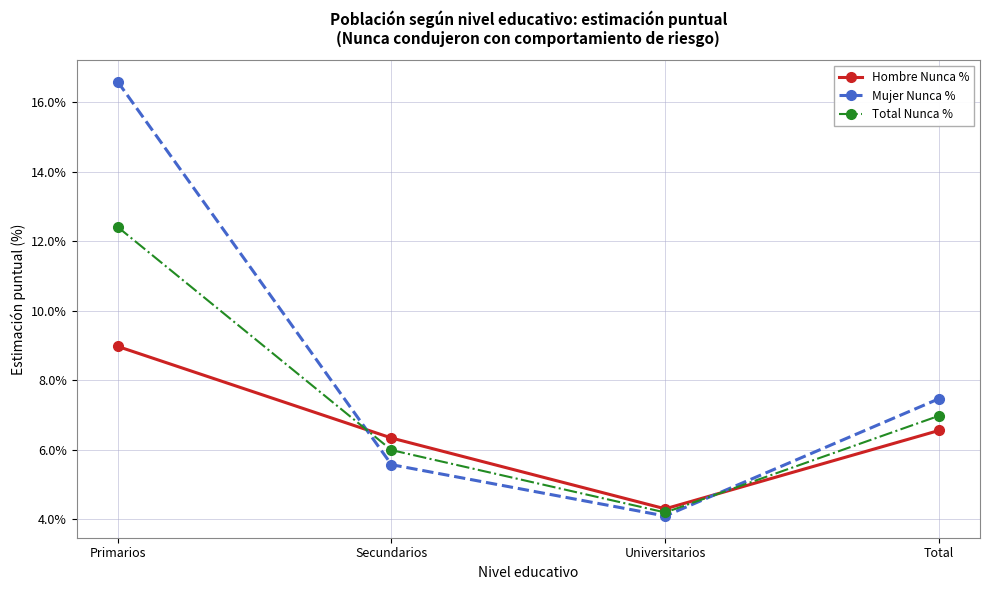

Where is Mujer Nunca % nearest to the value 0?

Universitarios